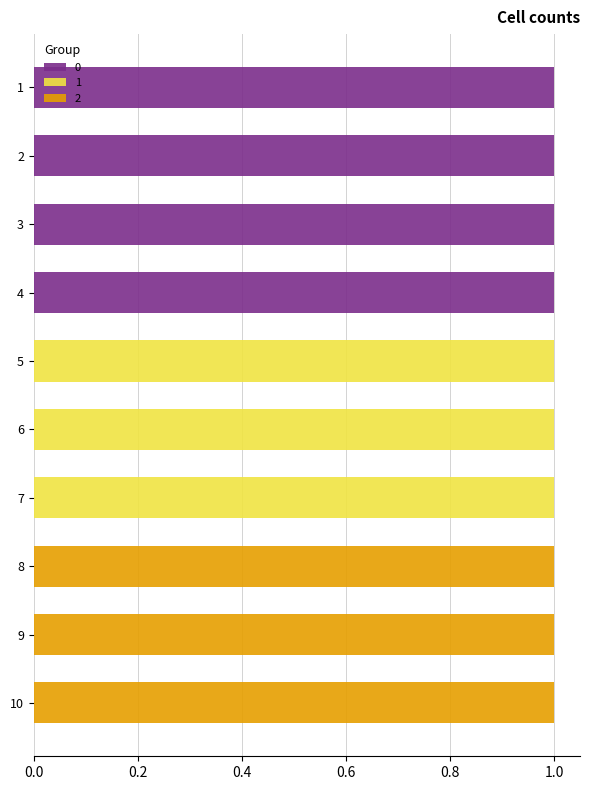

How many bars are there in total?

30